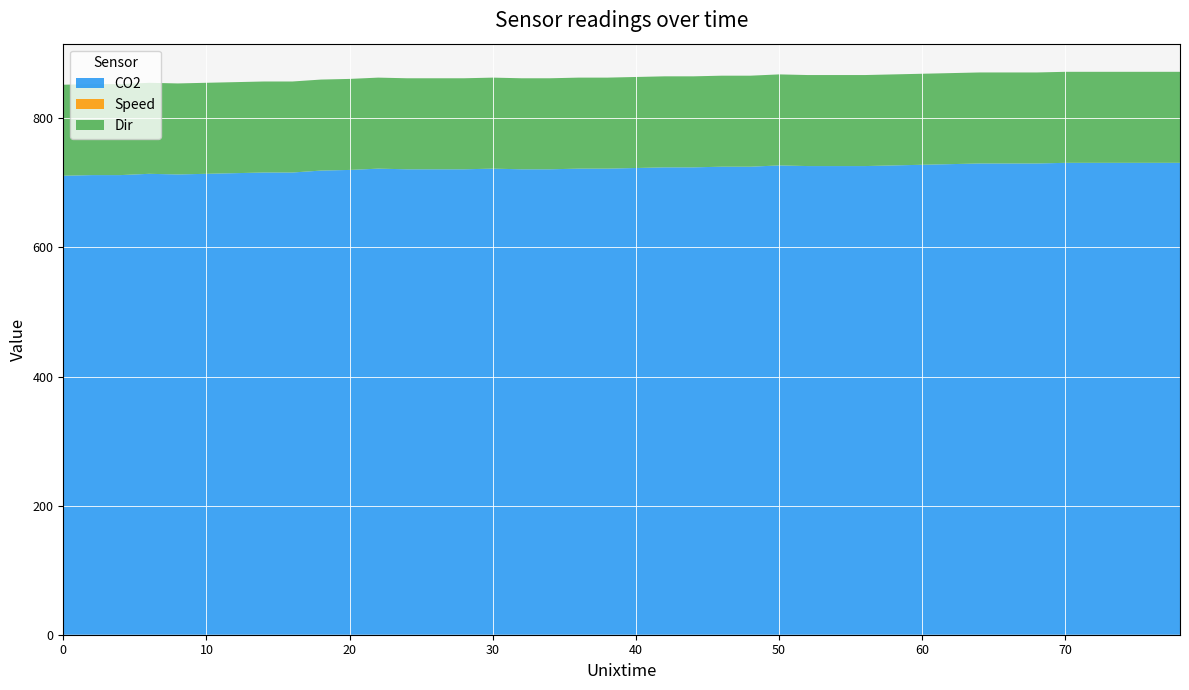

What is the total value across all series at 70?

872